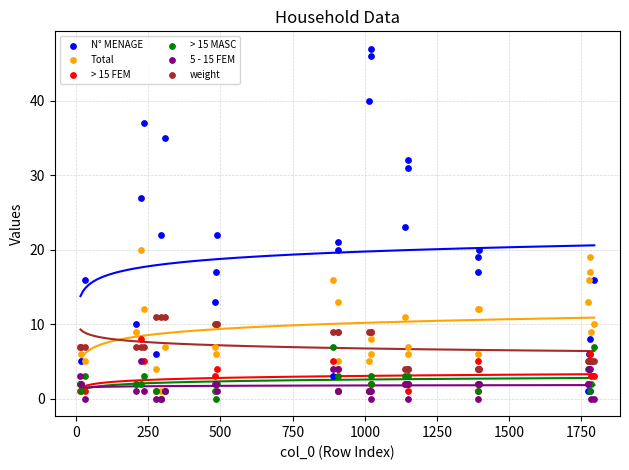

In the N° MENAGE series, what Y value is closest to 24?

23